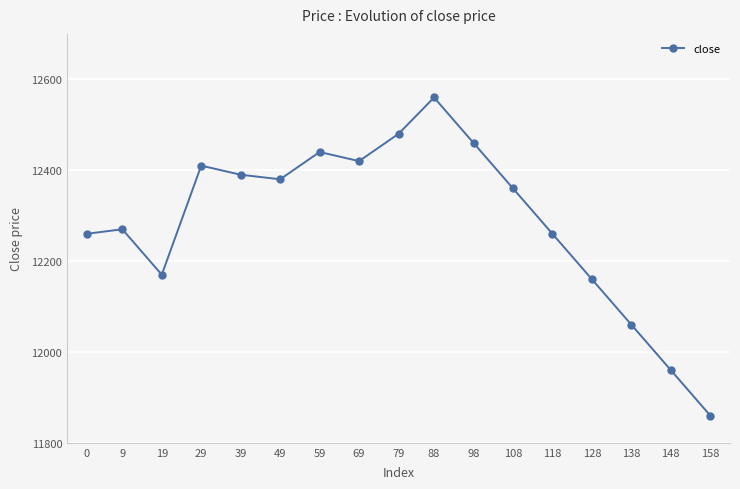

What is the value of the 6th point from the left?

12380